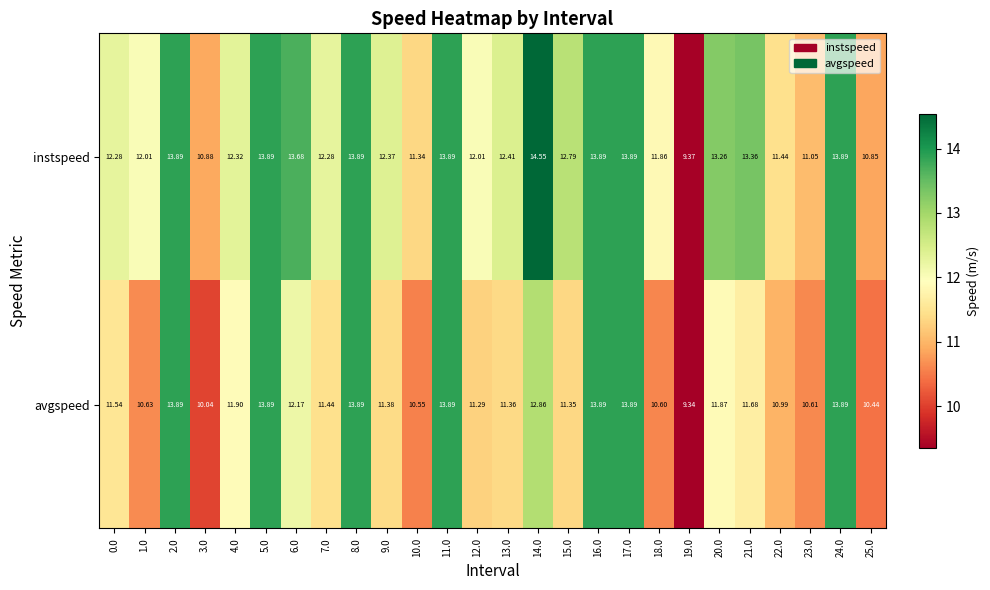

Count the number of data series in this chart.

2